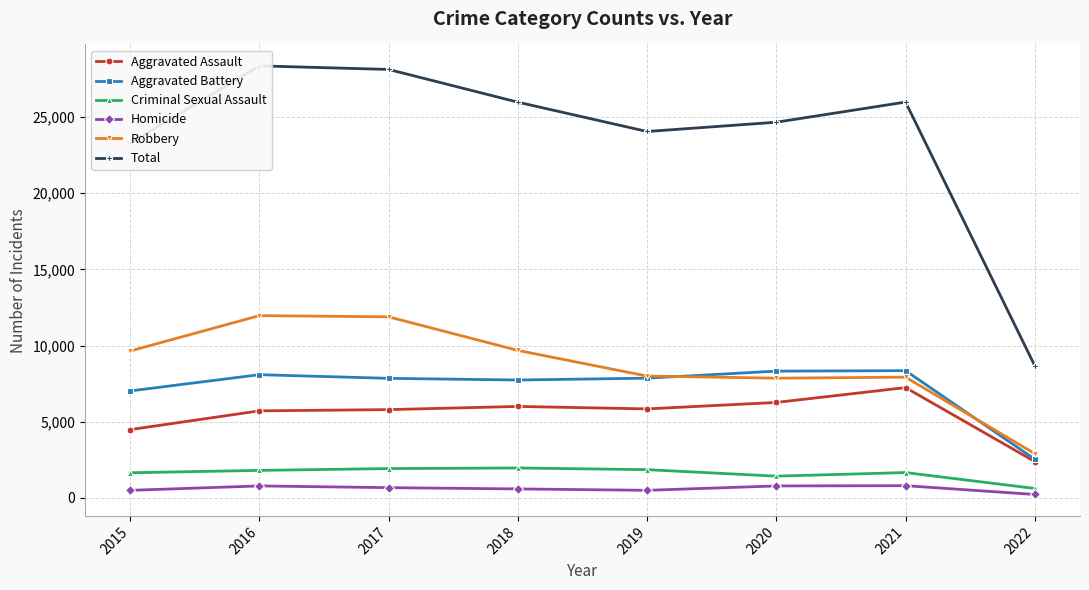

The Criminal Sexual Assault series shows 1428 at 2020. True or false?

True